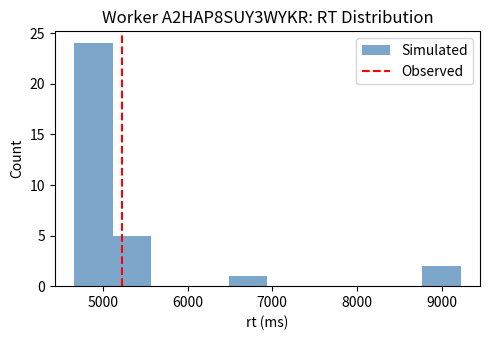

What is the height of the bar covering 4700 to 5100 on the x-axis? Neither the bar edges nor the heights are printed on the chart, so give them approximately, as read against the axes.

24